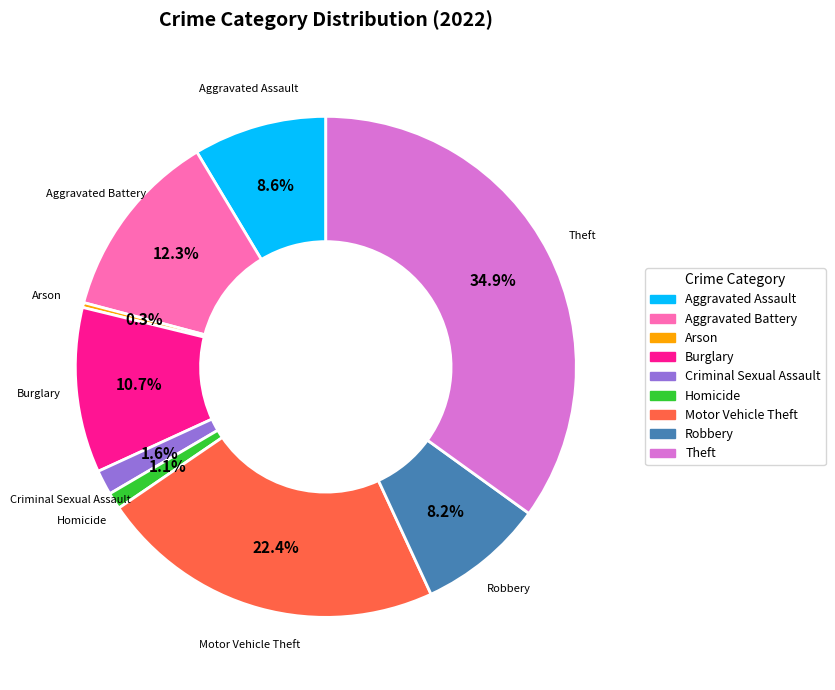

Which has a higher value, Theft or Criminal Sexual Assault?

Theft